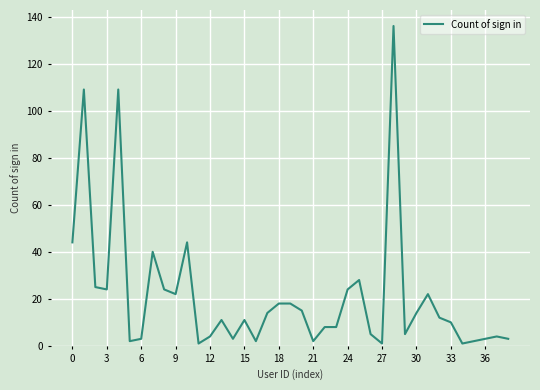

Does the chart have visible grid lines?

Yes